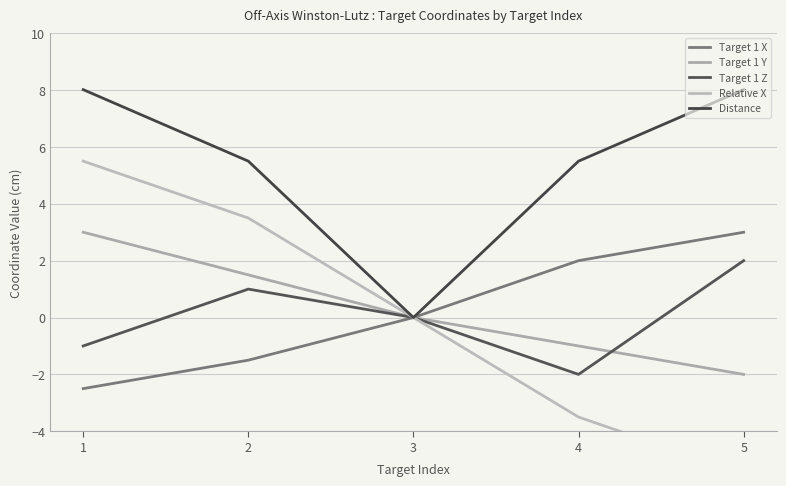

What is the difference between the second highest and minimum values in the Target 1 Y series?

3.5